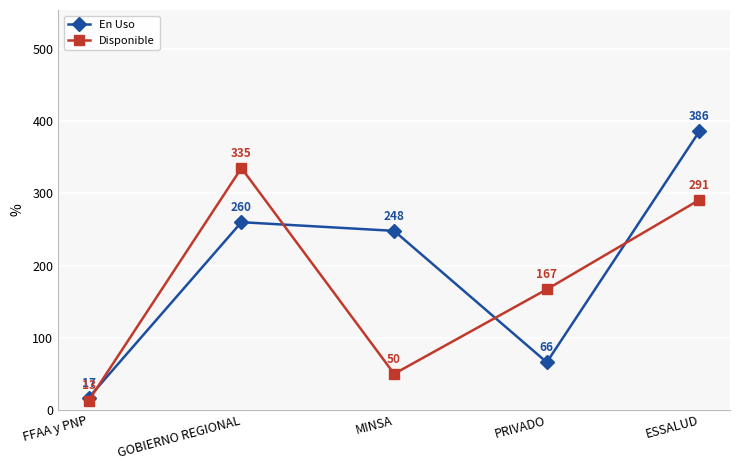

Rank the series by their average value, from highest to lowest.

En Uso, Disponible